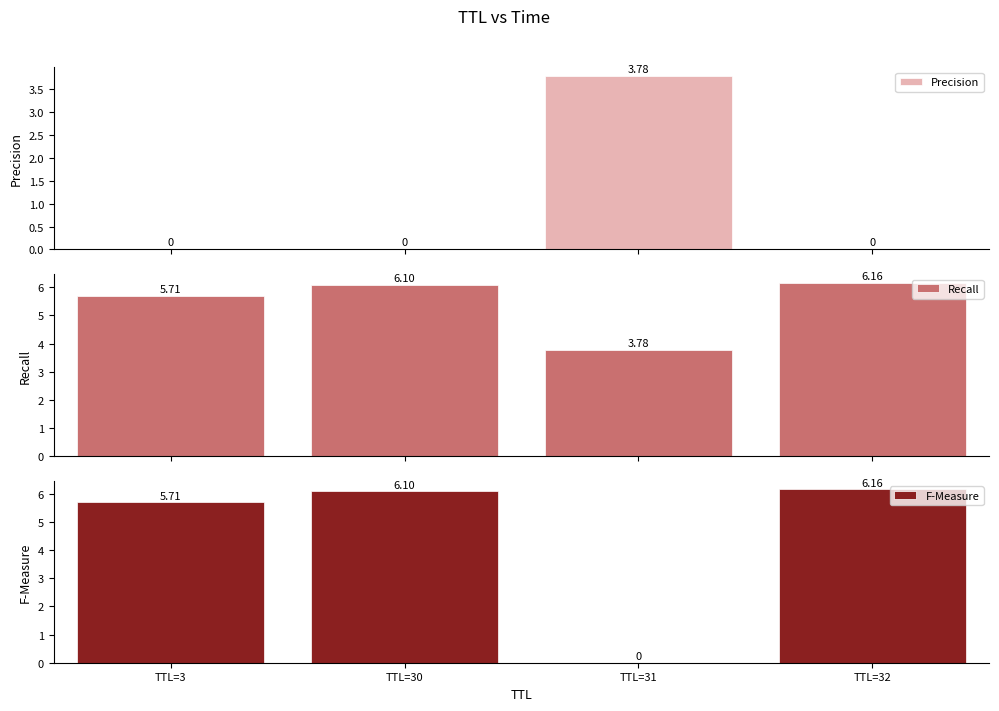

List the series in order of their overall mean, lowest first.

Precision, F-Measure, Recall